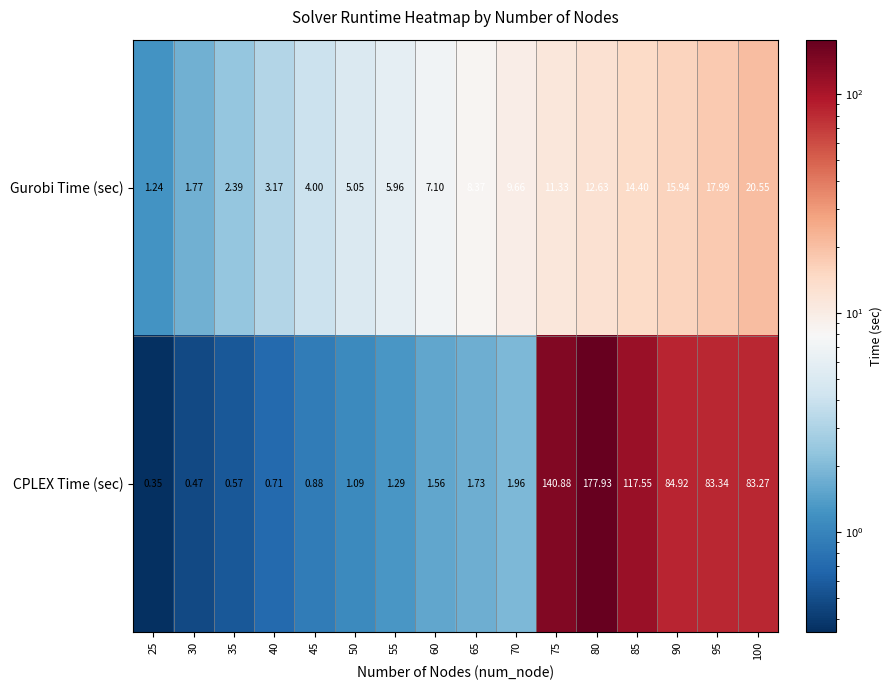

Which series changed the most between 30 and 100?

CPLEX Time (sec)